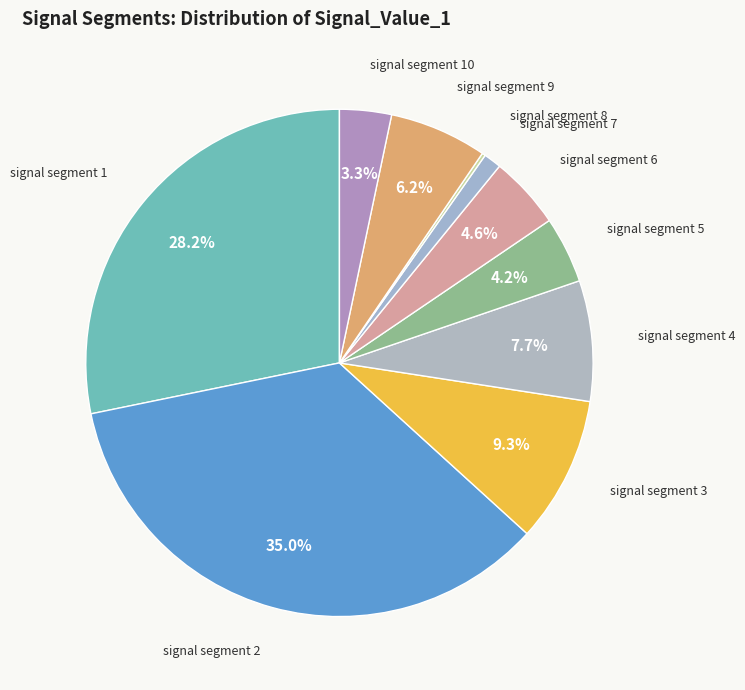

To the nearest percent, what percentage of the pie is signal segment 4?

8%